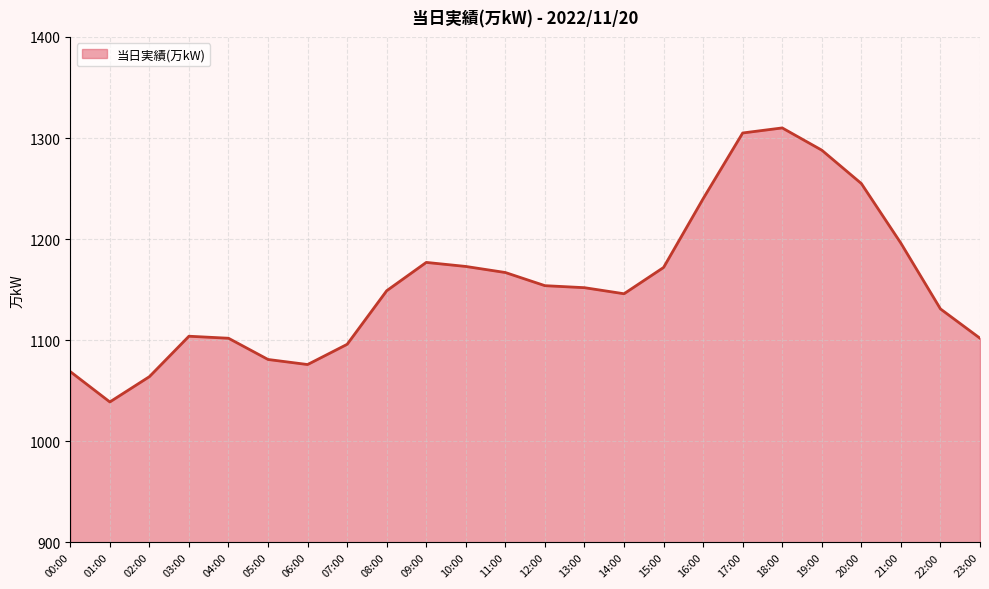

What position from the right is 05:00?

19